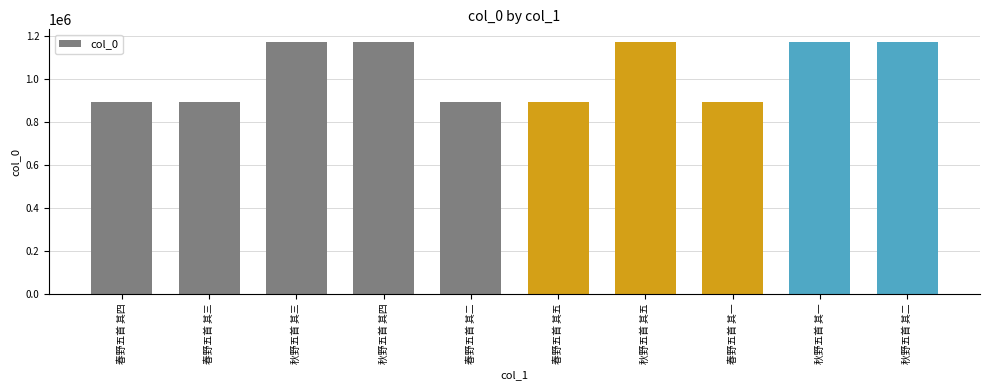

Is it true that the value at 春野五首 其四 is 1533684?

False